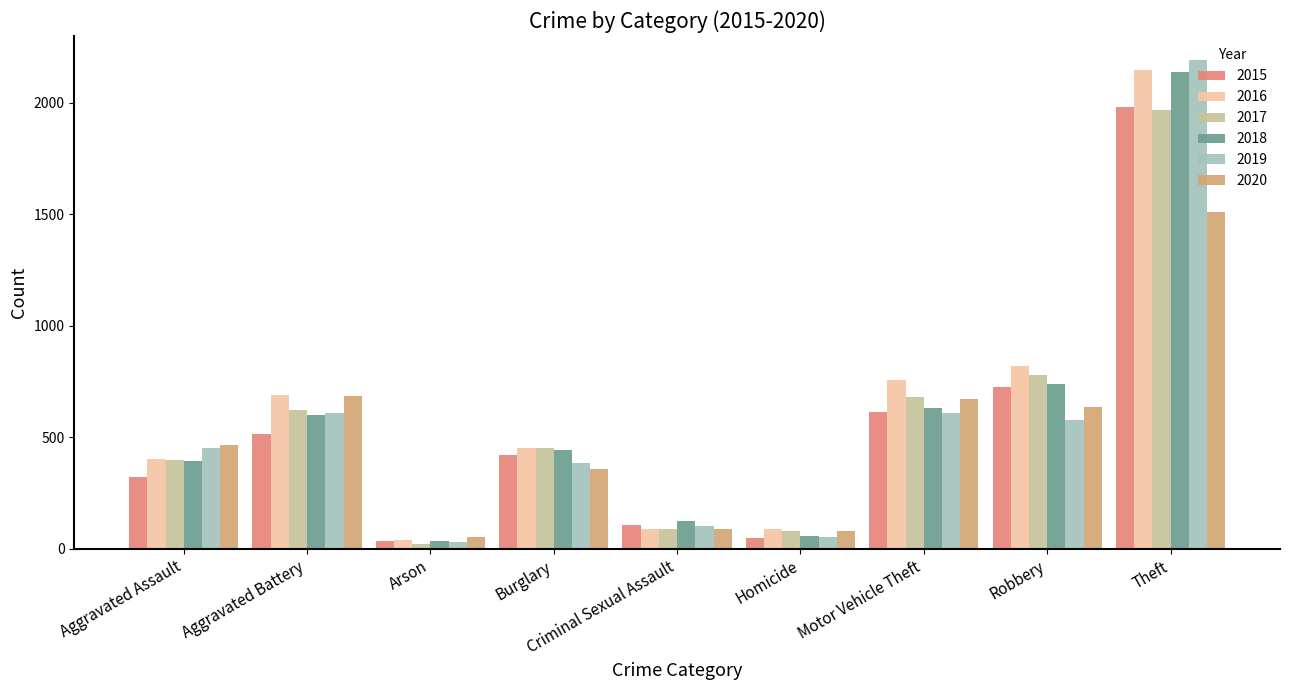

Does the chart contain any negative values?

No